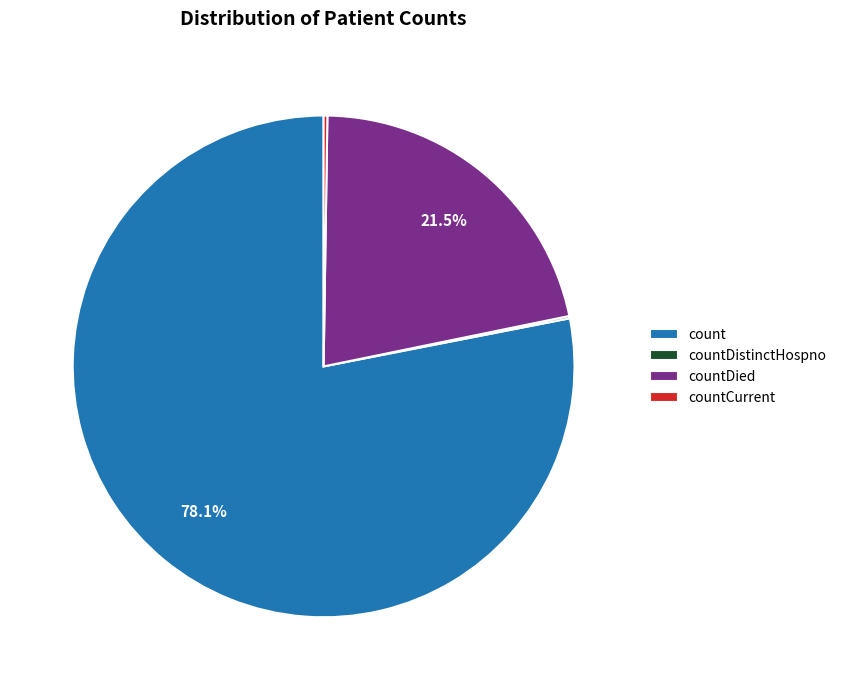

To the nearest percent, what is the average slice percentage?

25%